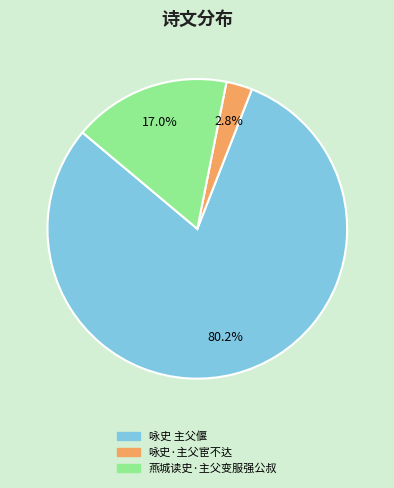

What is the smallest slice in the pie chart?

咏史·主父宦不达